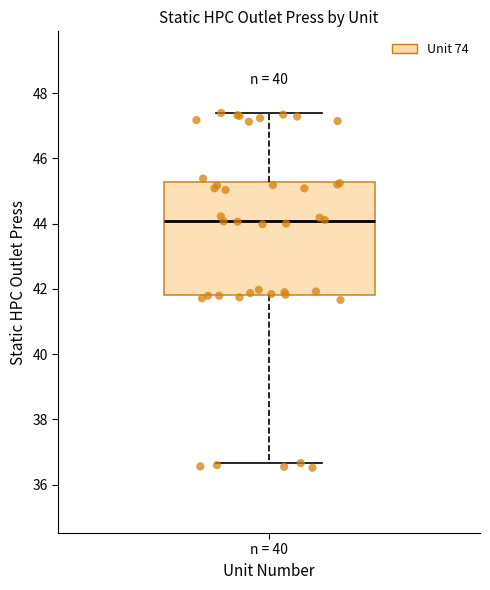

Where does the median line of the box for n = 40 sit on the y-axis? The values are not printed on the chart, so give them approximately, as read against the axis.

44.0